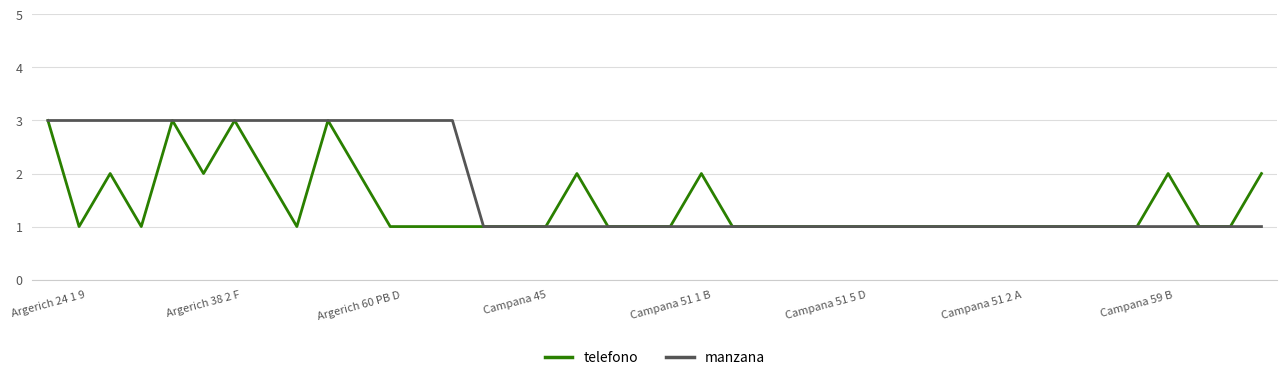

List the series in order of their overall mean, highest first.

manzana, telefono